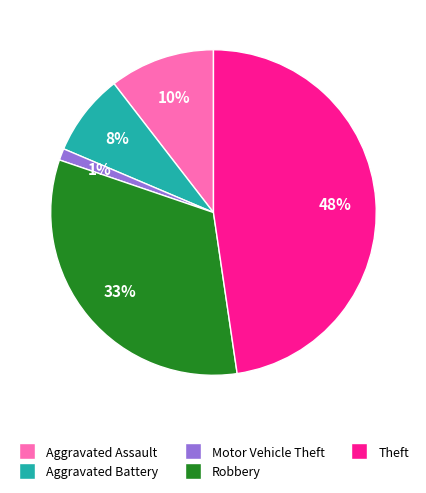

Count the number of slices in the pie.

5